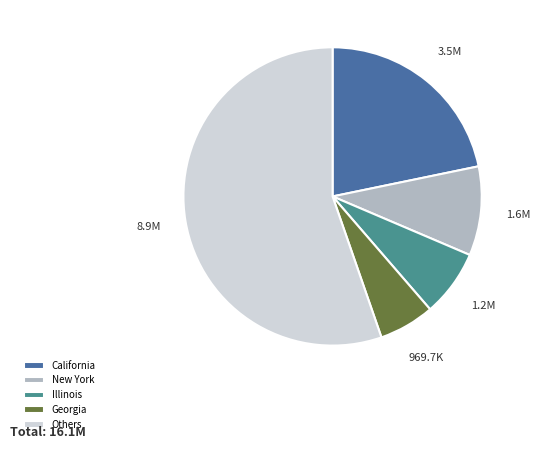

Is it true that Others is 68% of the pie?

False